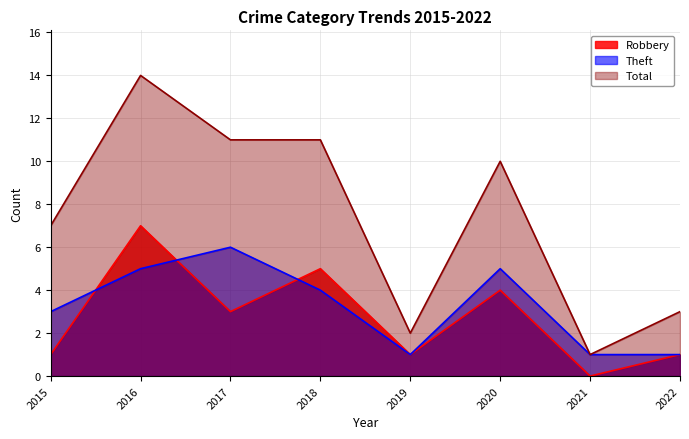

List the labels in order of Robbery value, smallest first.

2021, 2015, 2019, 2022, 2017, 2020, 2018, 2016